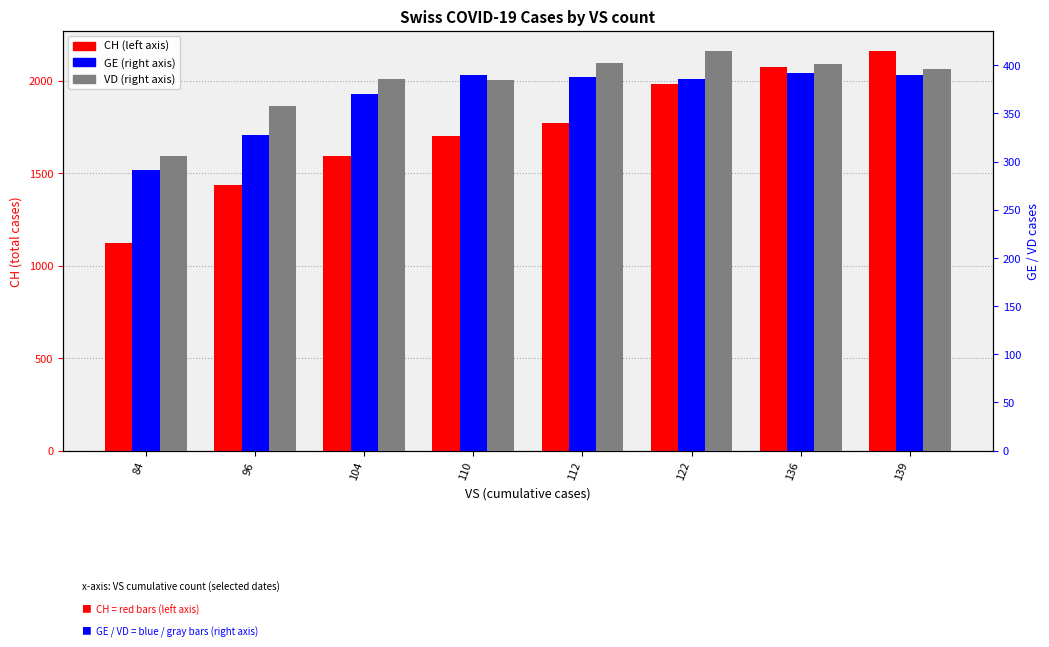

At which category is the sum across all series the highest?

139